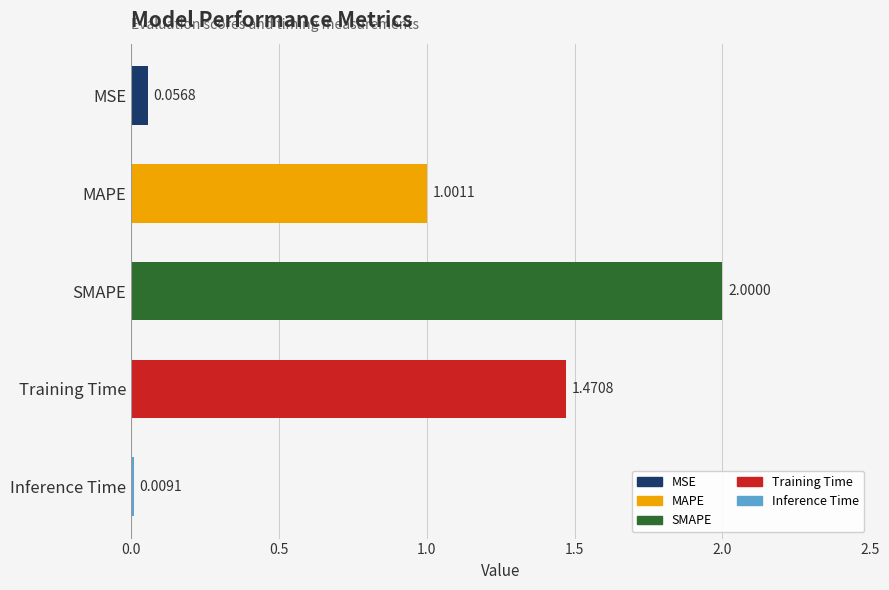

What is the label of the 5th bar from the top?

Inference Time